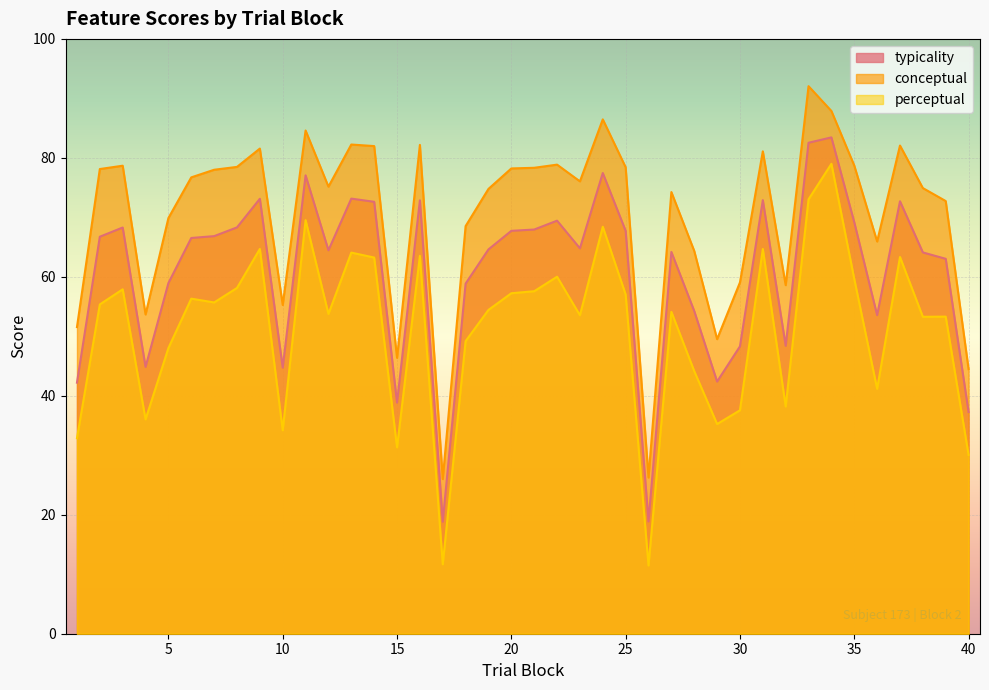

At how many categories does at least one series exceed 43?

38